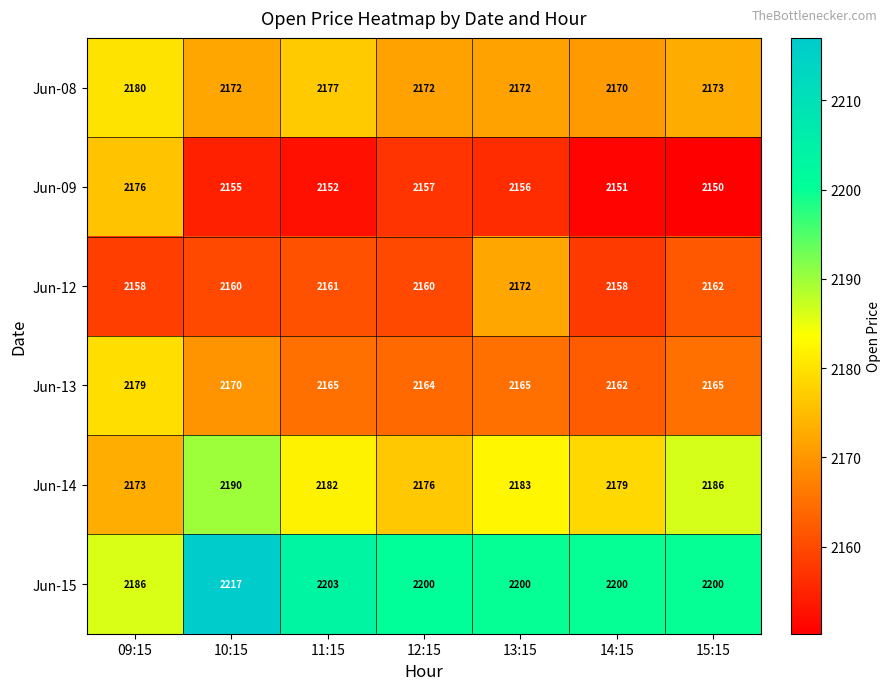

List the series in order of their peak value, lowest first.

Jun-12, Jun-09, Jun-13, Jun-08, Jun-14, Jun-15